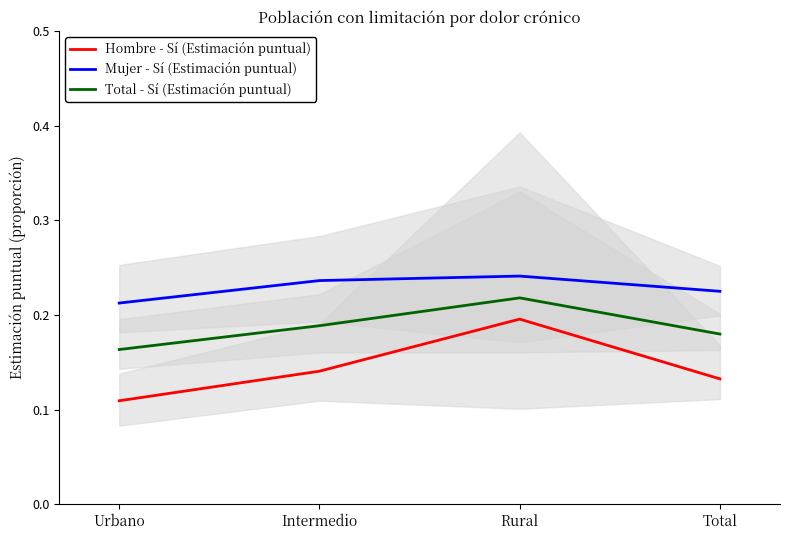

What is the difference between the maximum and minimum values in the Total - Sí (Estimación puntual) series?

0.1